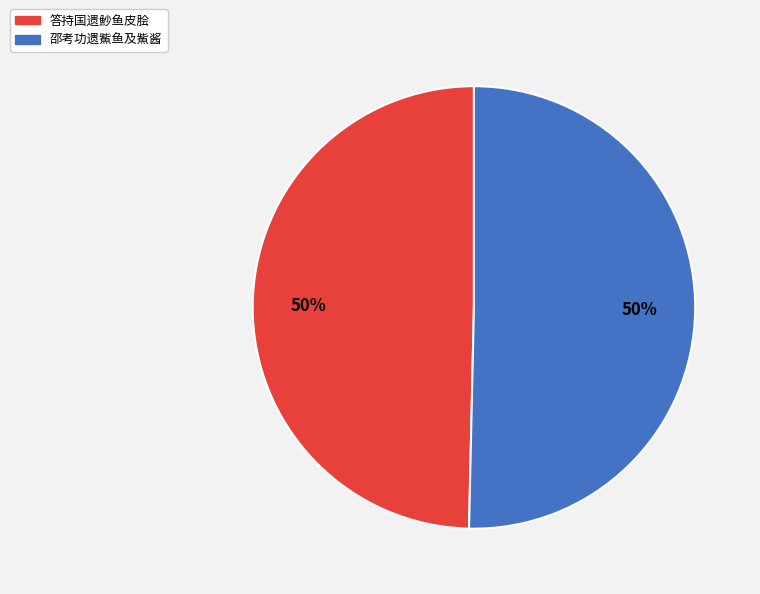

To the nearest percent, what percentage of the pie is 答持国遗魦鱼皮脍?

50%